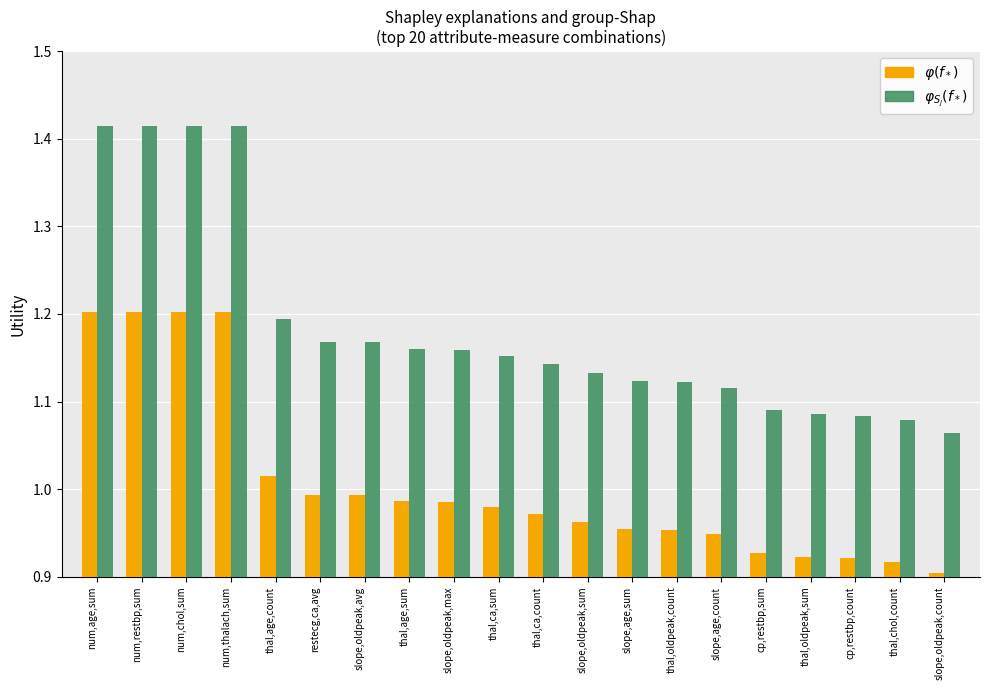

True or false: $\varphi_{S_j}(f_*)$ has a value of 1.9 at thal,ca,count.

False